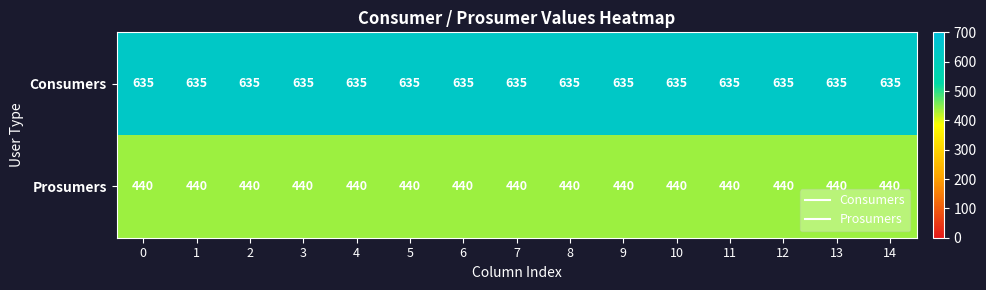

What is the sum of all Prosumers values?

6600